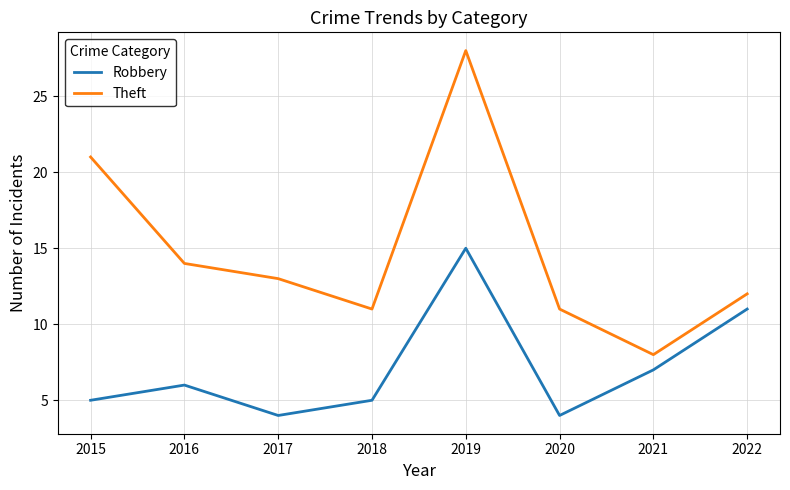

What are all the series names shown in the legend?

Robbery, Theft